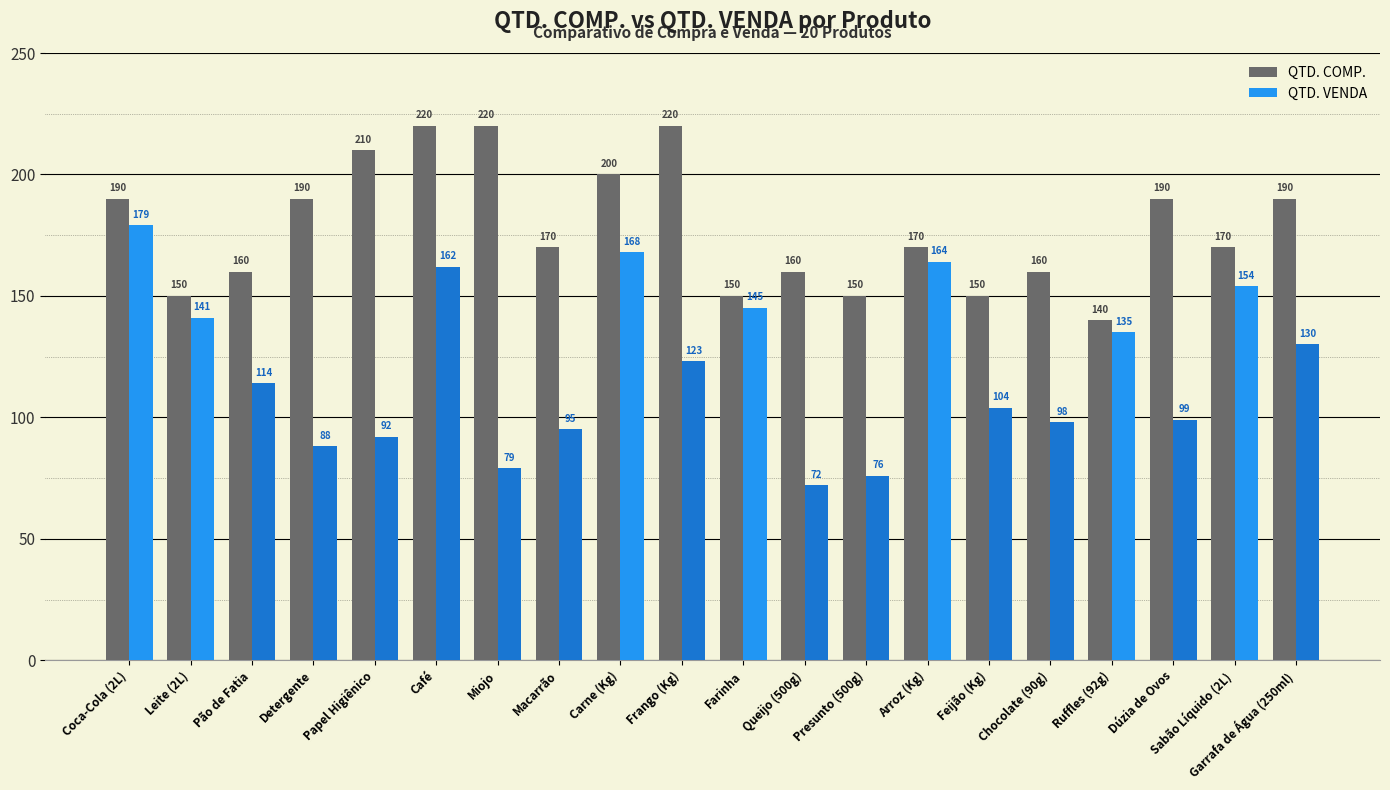

The value of QTD. COMP. at Feijão (Kg) is 222. True or false?

False